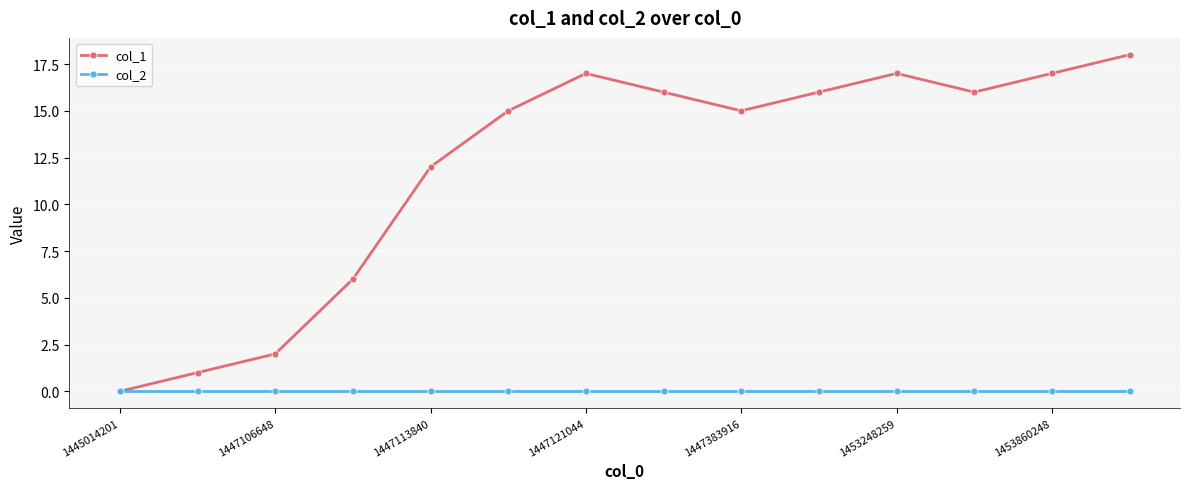

How many distinct data groups are displayed?

2